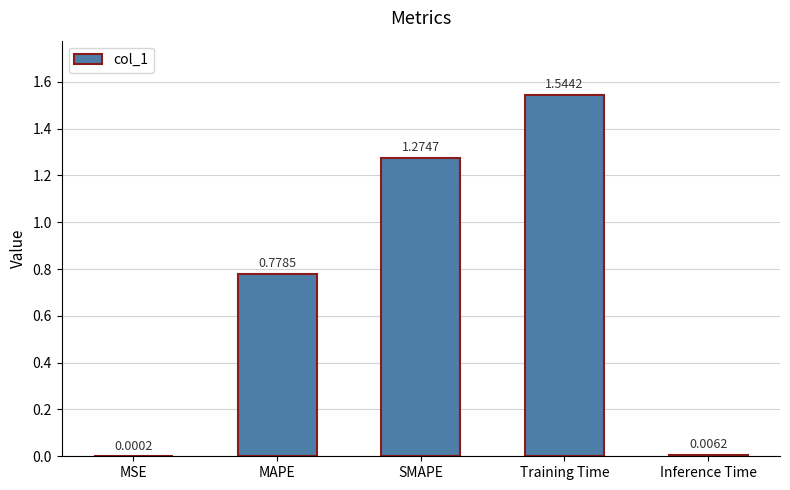

The chart shows a value of 0.8 at SMAPE. True or false?

False